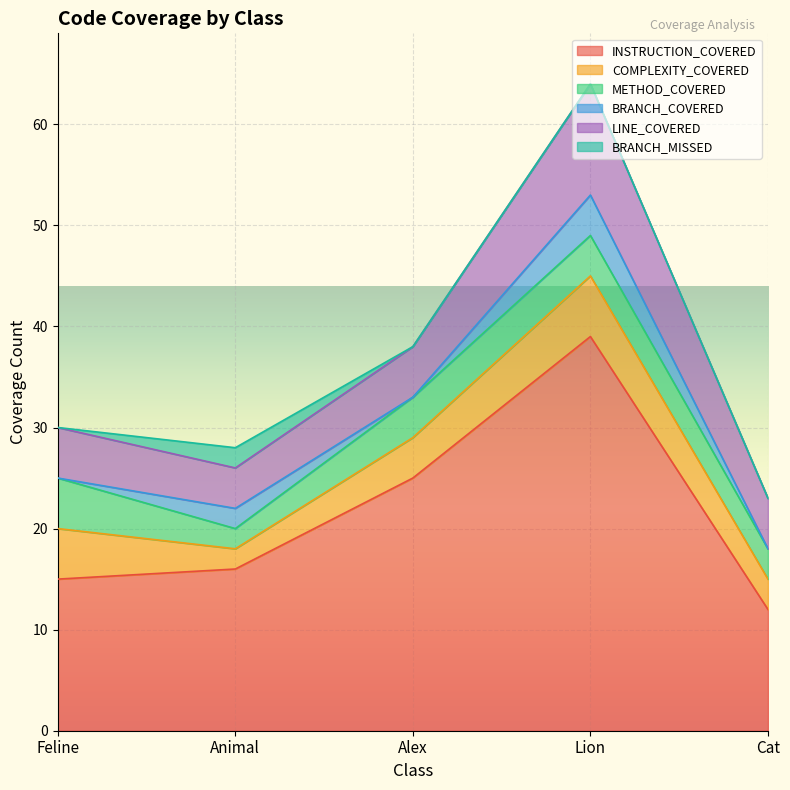

Is the value of BRANCH_MISSED at Feline greater than the value of METHOD_COVERED at Animal?

No